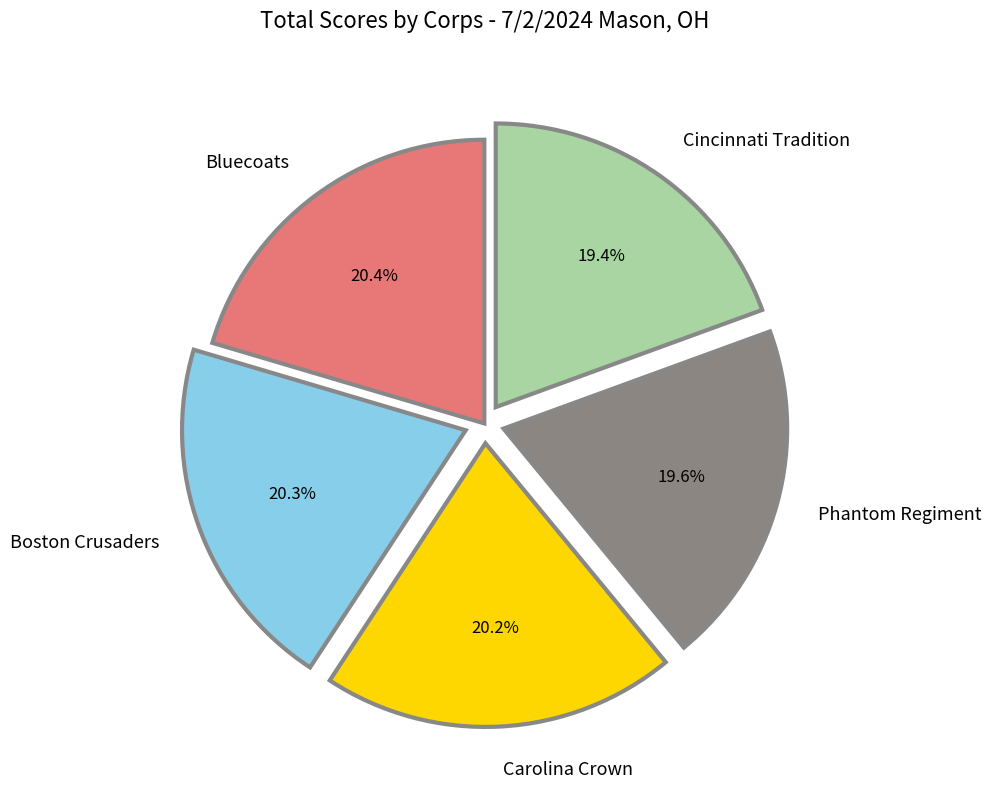

To the nearest percent, what portion does Phantom Regiment represent?

20%